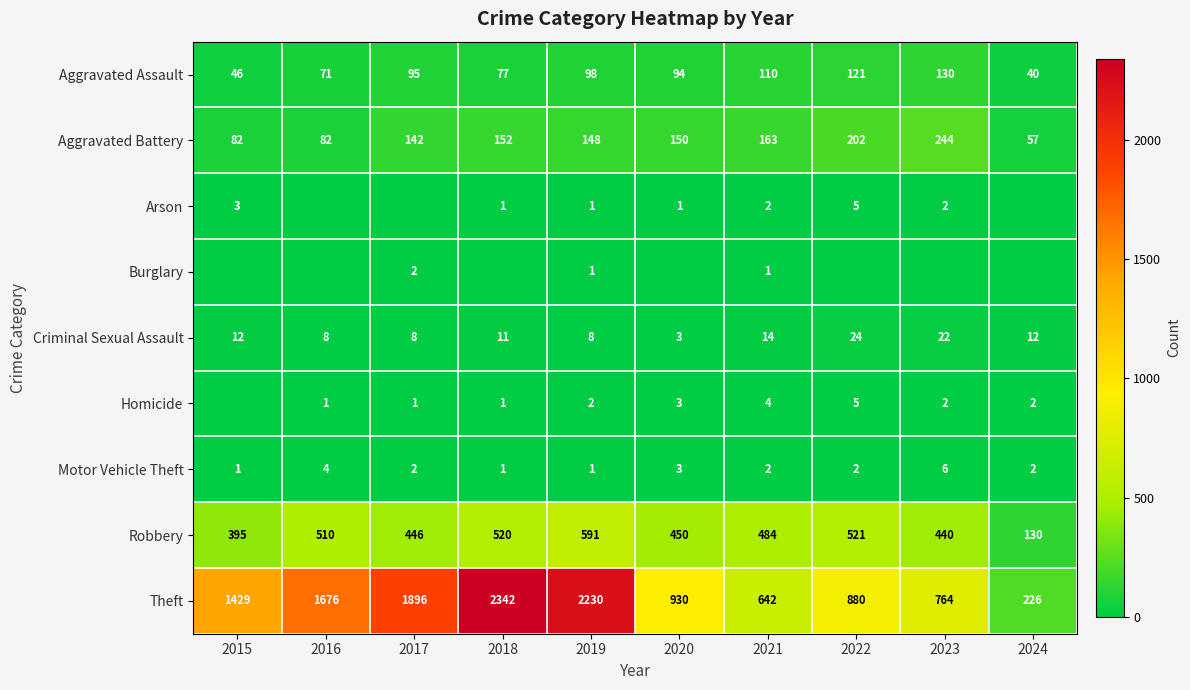

Is the value of Burglary at 2019 greater than the value of Theft at 2022?

No